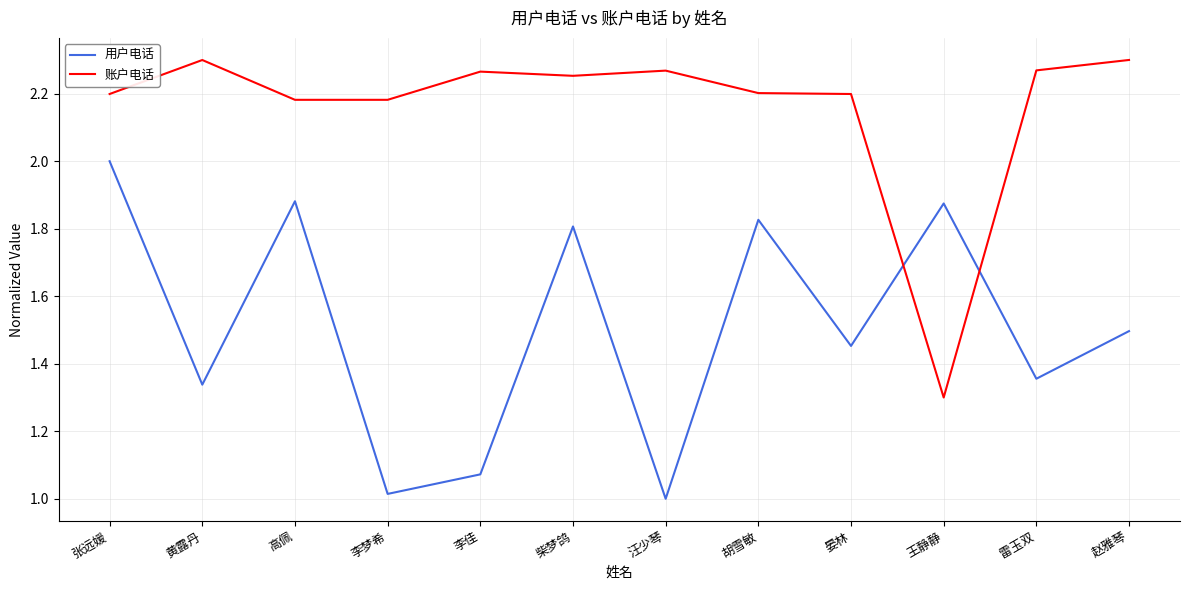

What position from the left is 李梦希?

4